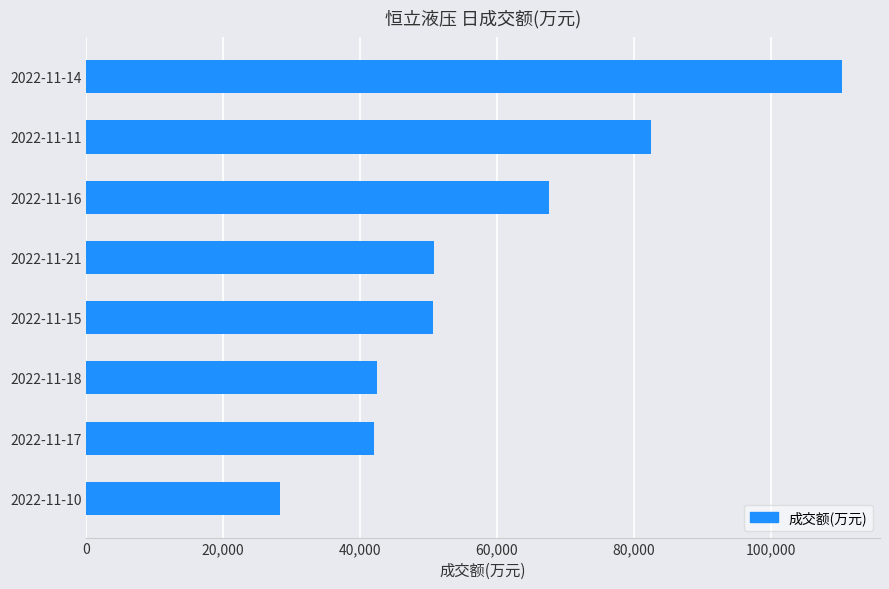

Read the value at 2022-11-10, to the nearest 100.

28300